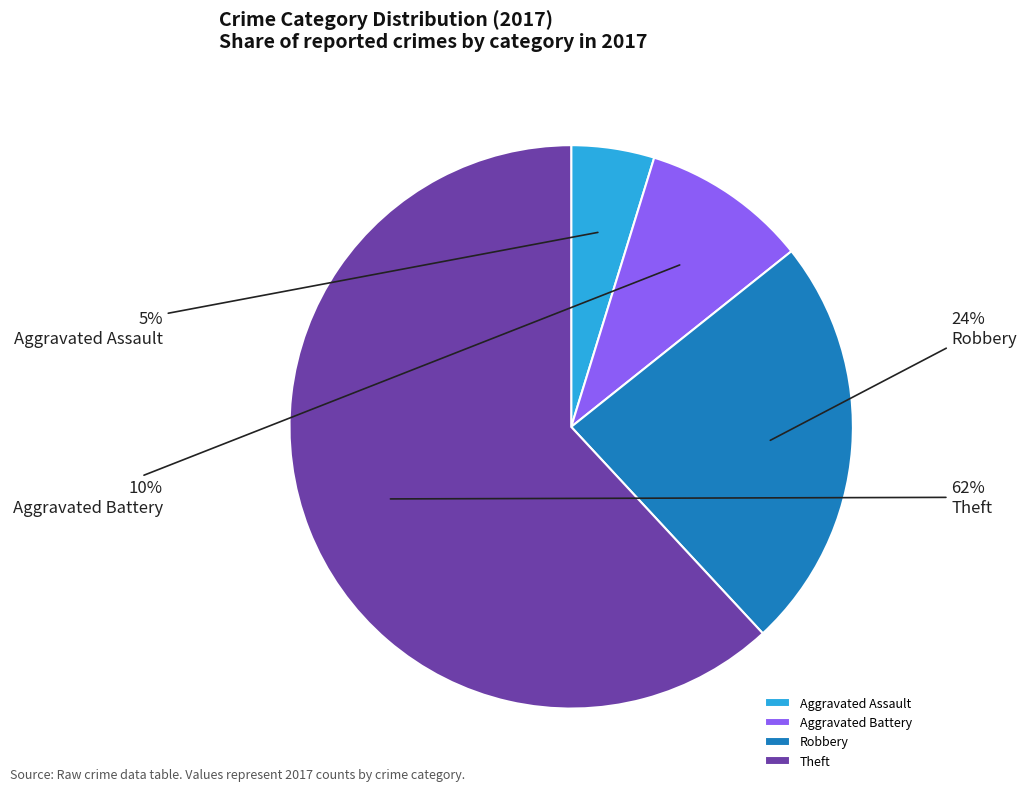

Approximately how many times larger is the value at Robbery compared to Theft?

0.4